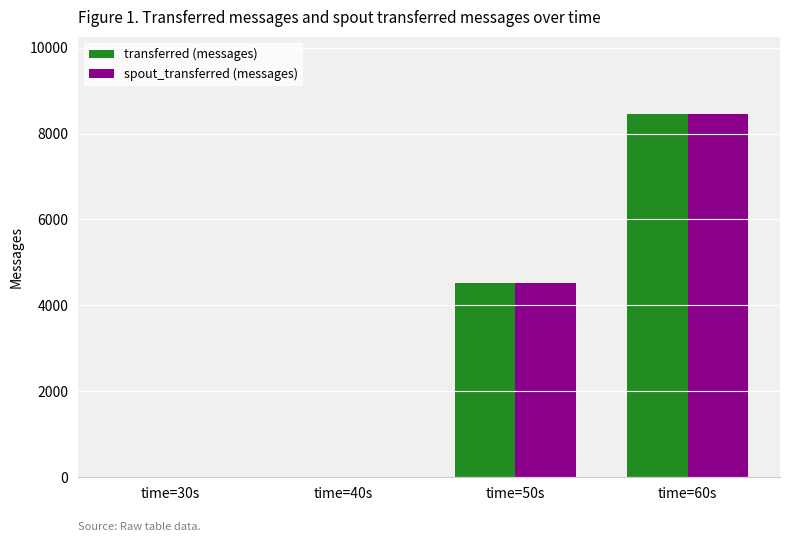

Is the value of spout_transferred (messages) at time=50s greater than the value of transferred (messages) at time=40s?

Yes